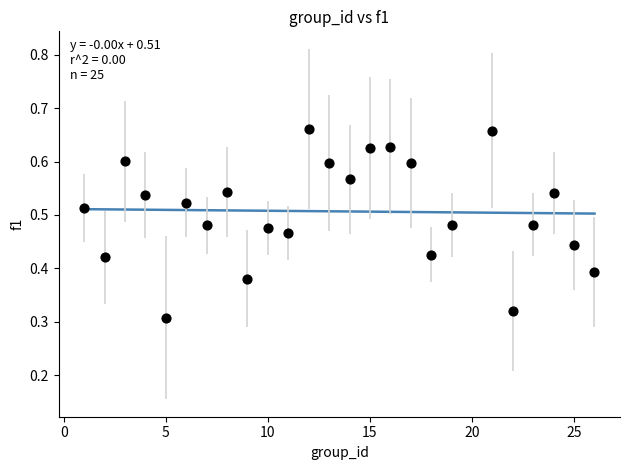

What is the range of X values (max minus min)?

25.0